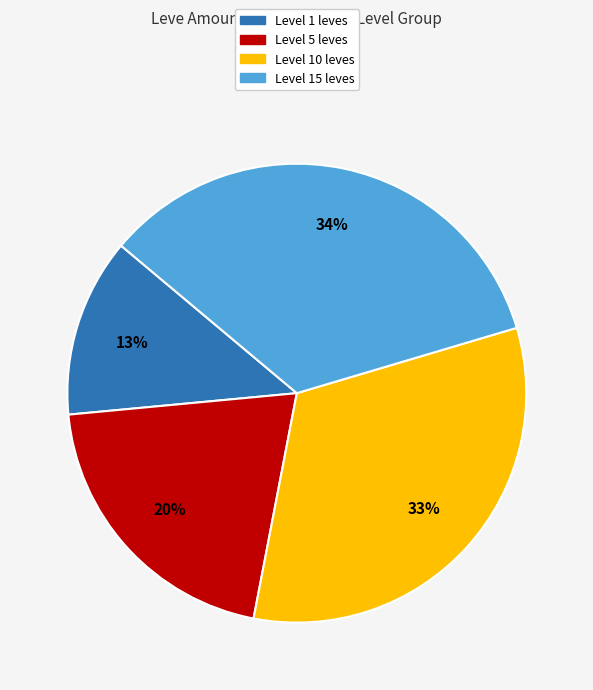

Does any single category account for the majority?

No